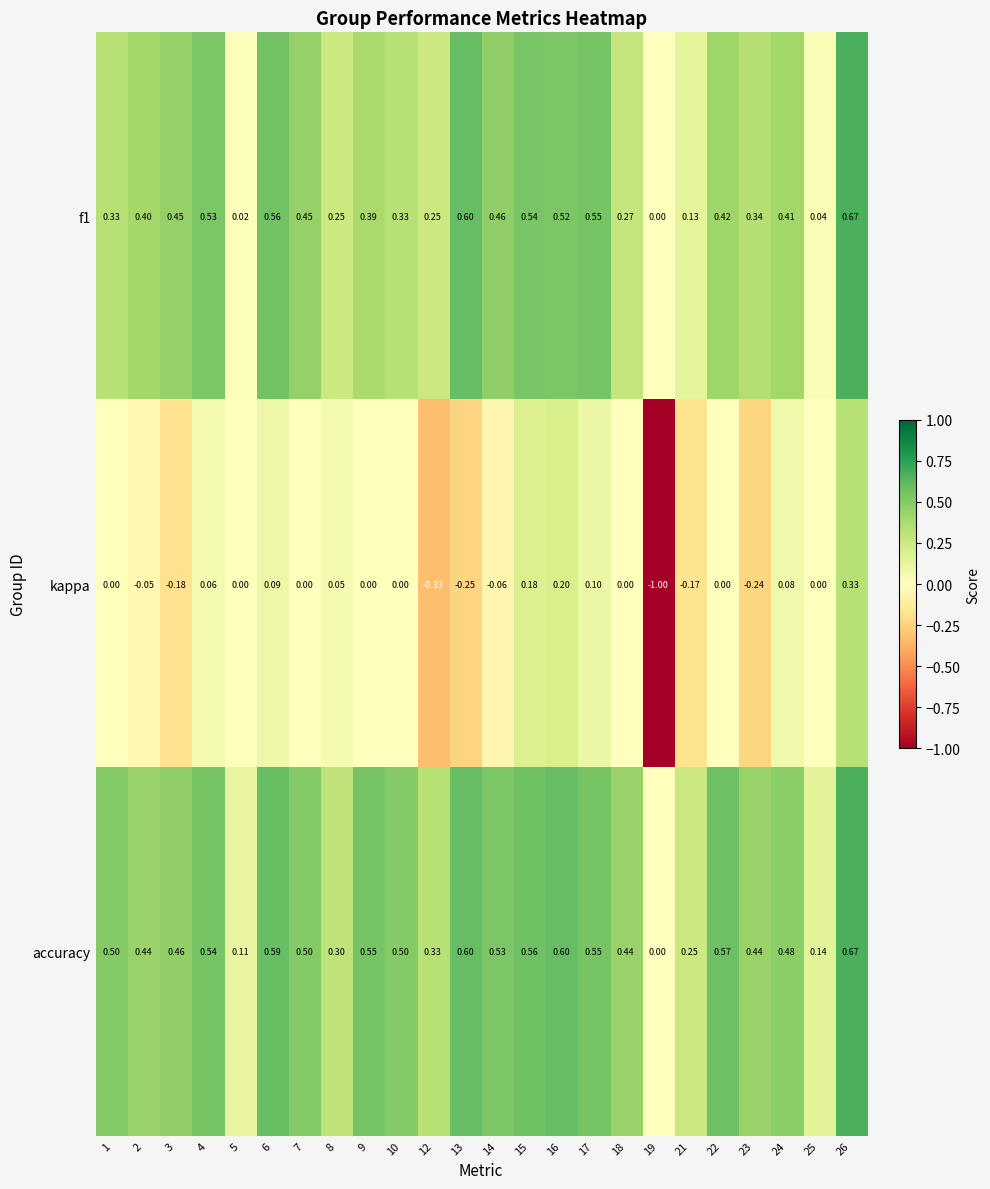

Which series changed the most between 3 and 6?

kappa